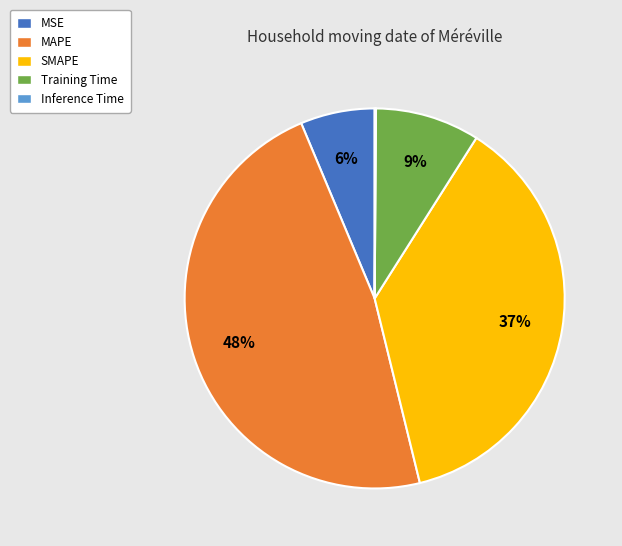

To the nearest percent, what is the average slice percentage?

20%